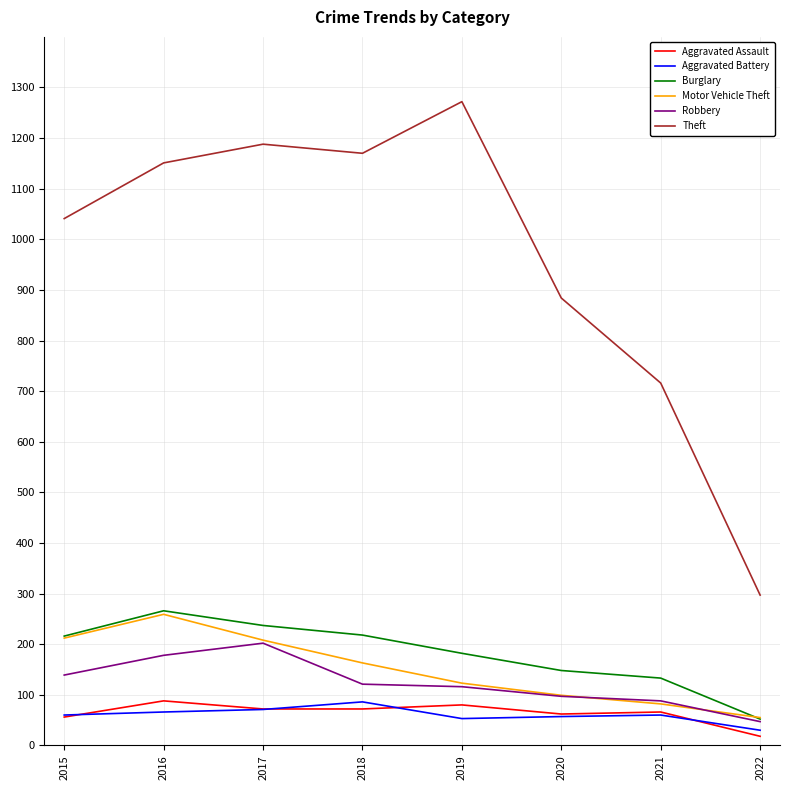

True or false: Motor Vehicle Theft and Aggravated Battery intersect in this chart.

False